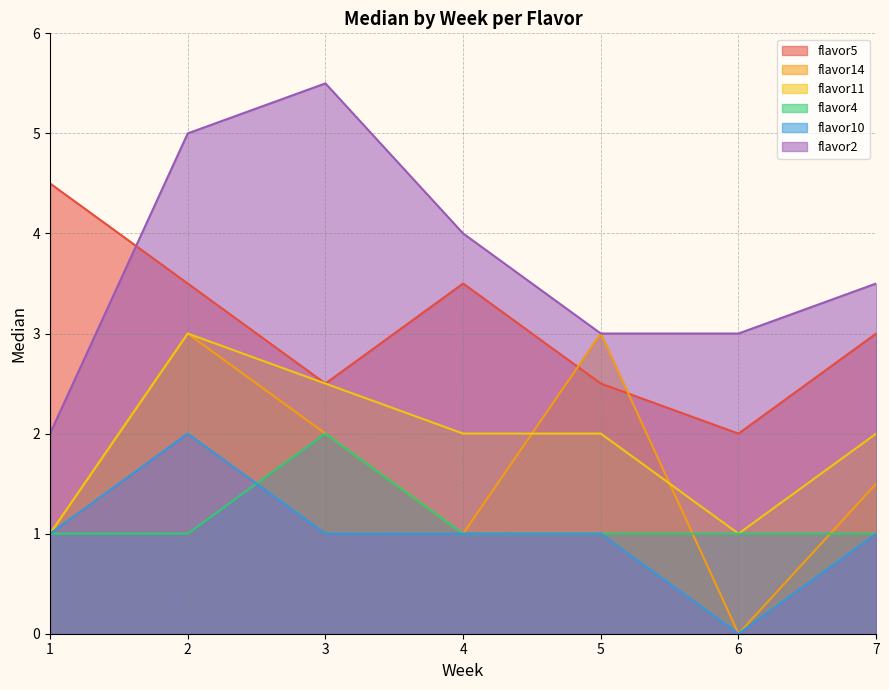

What is the maximum value shown in the chart?

5.5